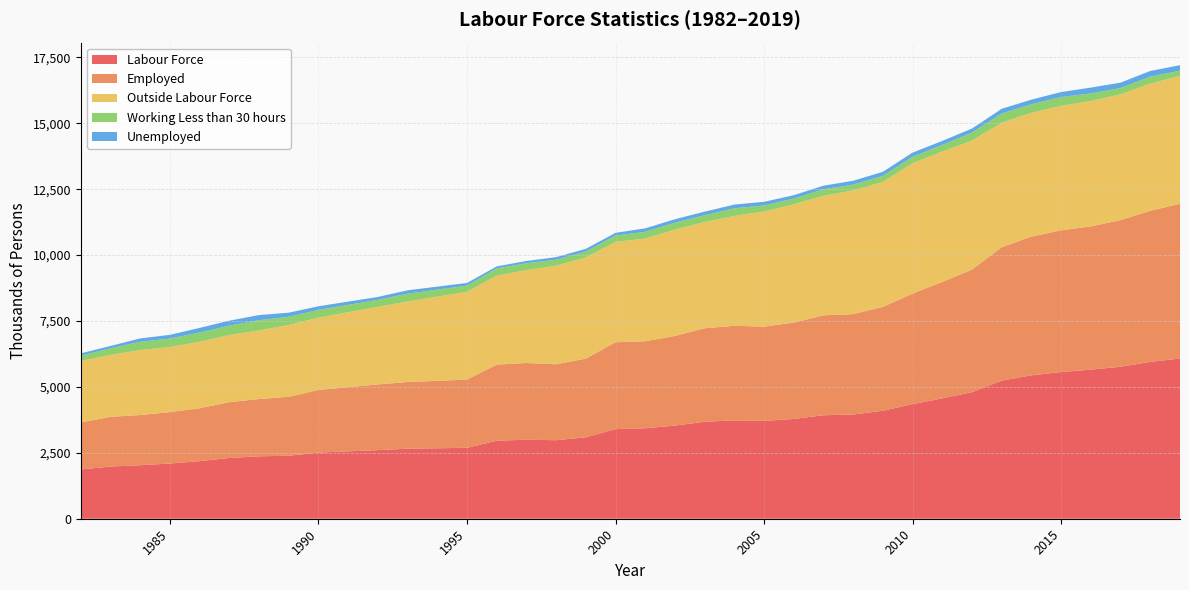

Reading right to left, what are all the values shown in this chart?

Labour Force: 6078.1	5950.1	5766.5	5655.7	5565.1	5440.4	5241.1	4802.6	4568.3	4348.4	4097.2	3953.5	3926.0	3785.4	3712.5	3731.1	3680.1	3533.9	3431.1	3399.9	3088.0	2979.4	2996.7	2962.1	2690.0	2656.9	2602.5	2510.3	2390.3	2368.4	2305.5	2184.3	2093.5	2030.3	1978.8	1869.1
Employed: 5871.0	5734.2	5563.3	5434.0	5376.7	5265.1	5060.8	4651.0	4416.7	4191.7	3941.6	3808.5	3791.0	3656.8	3574.8	3589.1	3546.1	3400.8	3301.1	3295.7	2986.5	2880.7	2911.5	2885.0	2588.4	2529.6	2493.6	2374.3	2235.5	2173.2	2115.9	2006.6	1952.8	1904.1	1886.5	1783.7
Outside Labour Force: 4850.1	4823.2	4770.5	4757.9	4721.2	4694.9	4724.9	4890.7	4943.6	4951.2	4738.8	4694.6	4535.7	4485.5	4371.1	4166.9	4030.1	4035.4	3895.9	3807.9	3837.4	3737.2	3524.3	3372.9	3330.7	3054.4	2942.2	2744.6	2726.0	2600.9	2548.9	2522.3	2467.3	2464.7	2348.6	2333.1
Working Less than 30 hours: 200.0	264.9	240.6	287.7	336.4	325.2	346.1	308.4	253.4	242.7	229.3	219.6	247.0	218.1	227.8	289.3	260.4	259.7	258.5	239.3	225.2	227.8	261.3	275.9	233.1	298.3	265.9	295.6	310.5	389.2	354.8	348.9	322.4	315.4	248.8	202.5
Unemployed: 207.1	215.9	203.2	221.7	188.5	175.4	180.3	151.6	151.6	156.8	155.6	145.0	135.0	128.7	137.7	142.0	134.0	133.1	130.1	104.2	101.4	98.7	85.3	77.1	101.6	127.3	108.9	136.1	154.8	195.1	189.6	177.7	140.6	126.2	92.2	85.4